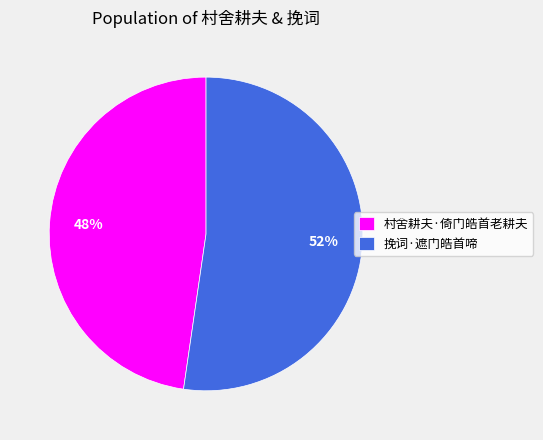

Does 村舍耕夫·倚门皓首老耕夫 represent more than half of the total?

No